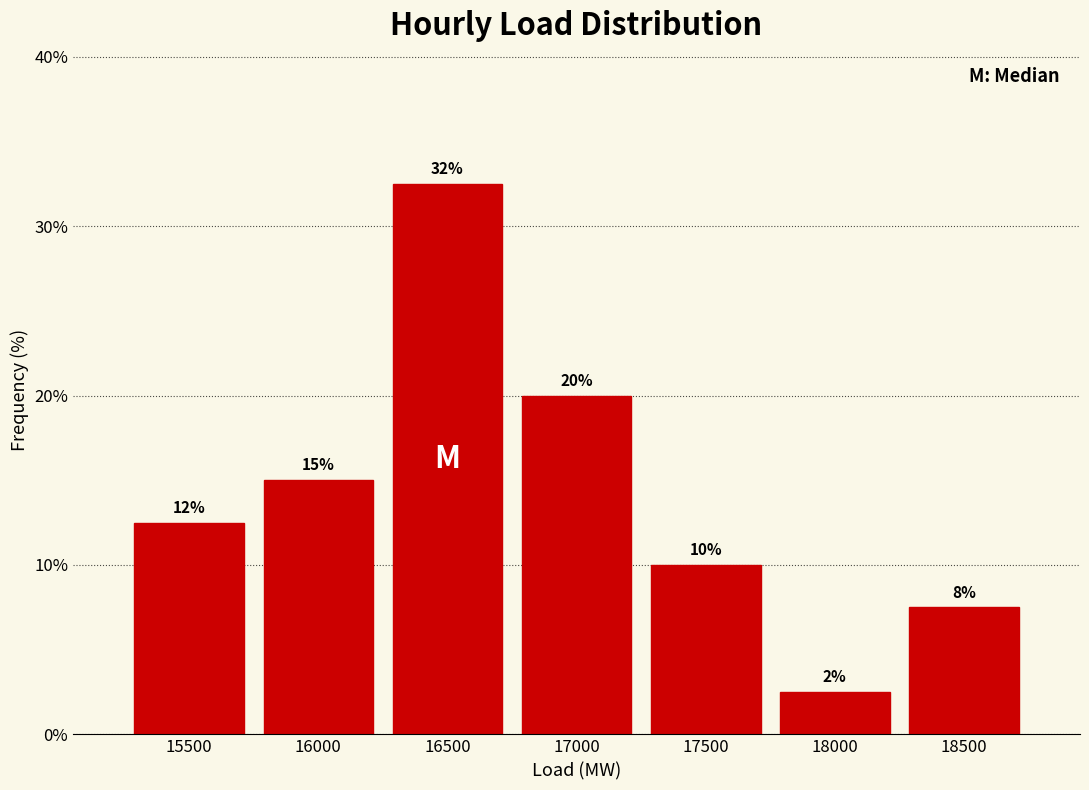

How many bars are there in total?

7